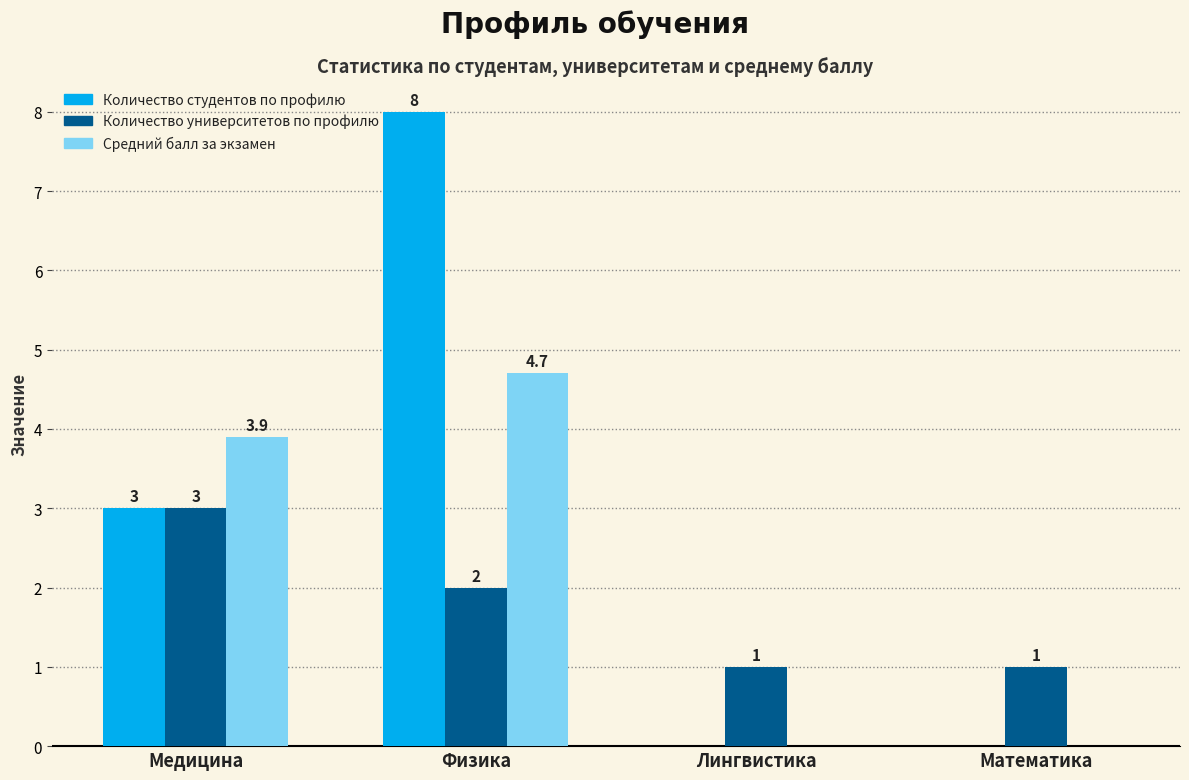

How many groups of bars are there?

4